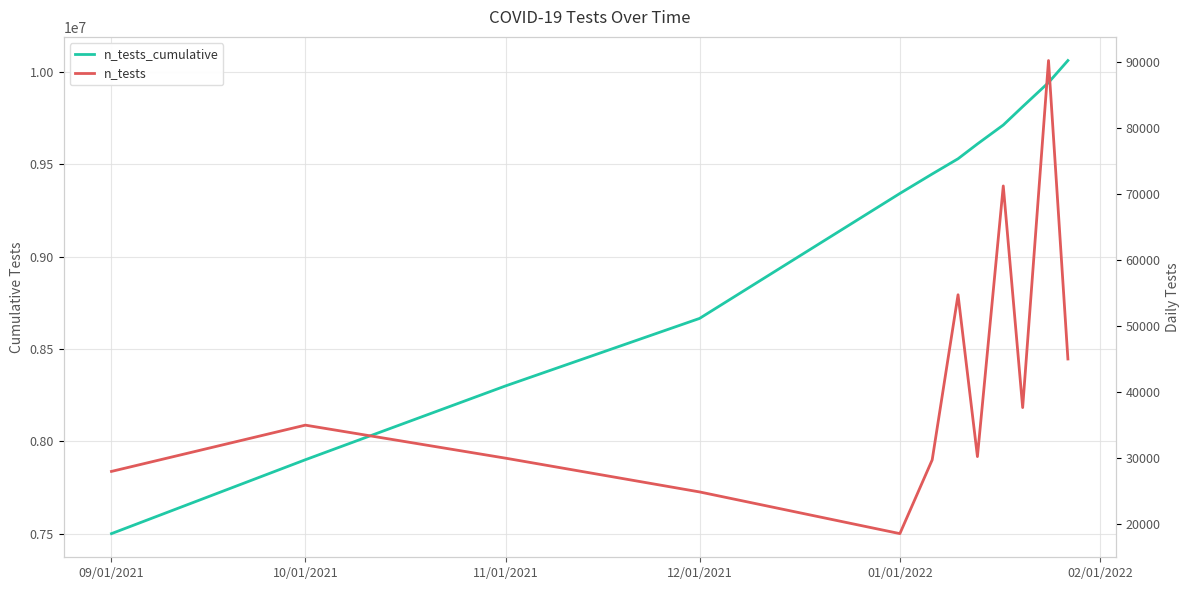

How many values in the n_tests series exceed 35000?

5